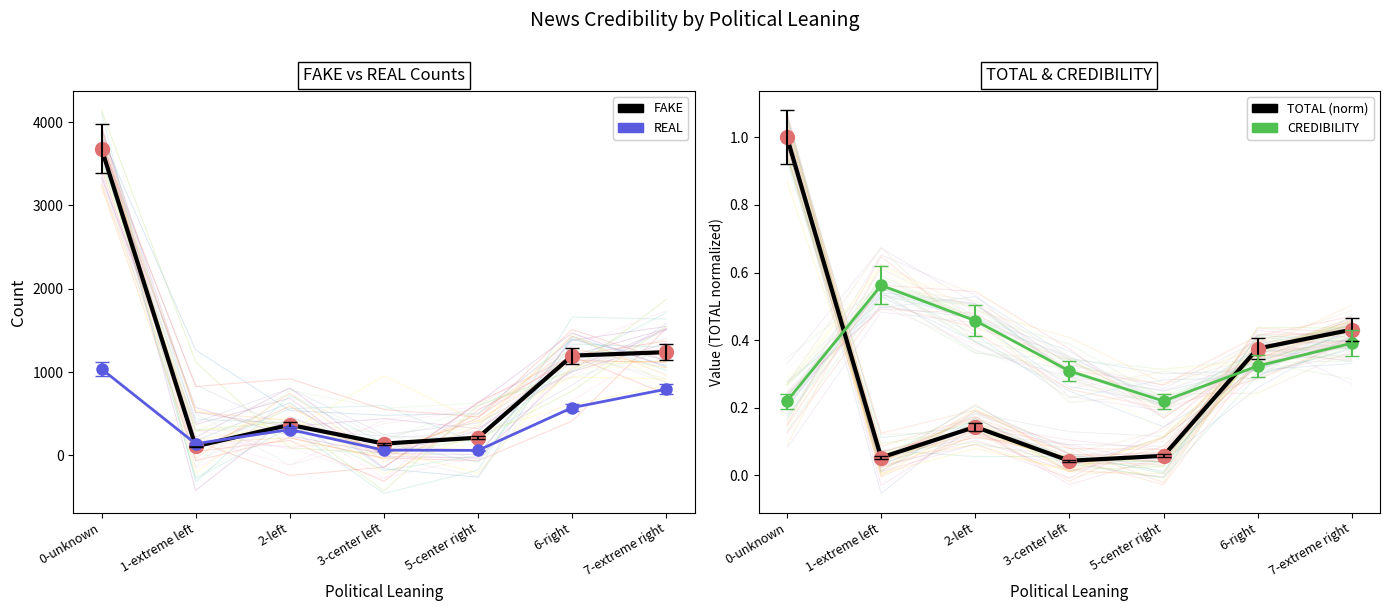

How many CREDIBILITY values are between 0 and 1?

7